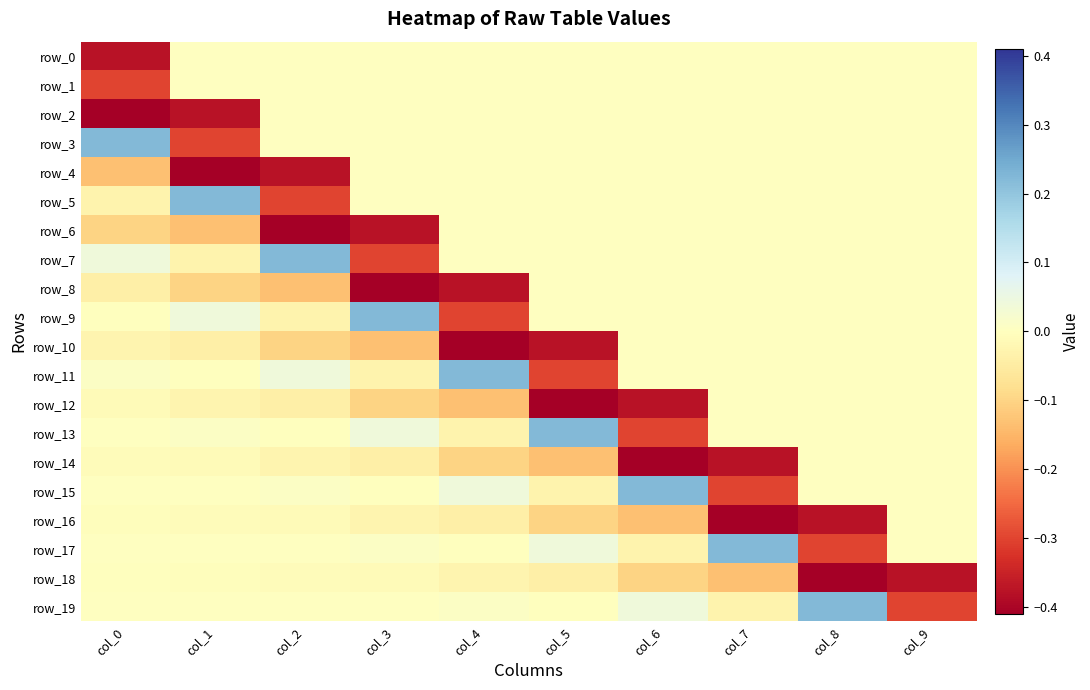

Which series changed the most between col_5 and col_9?

row_12